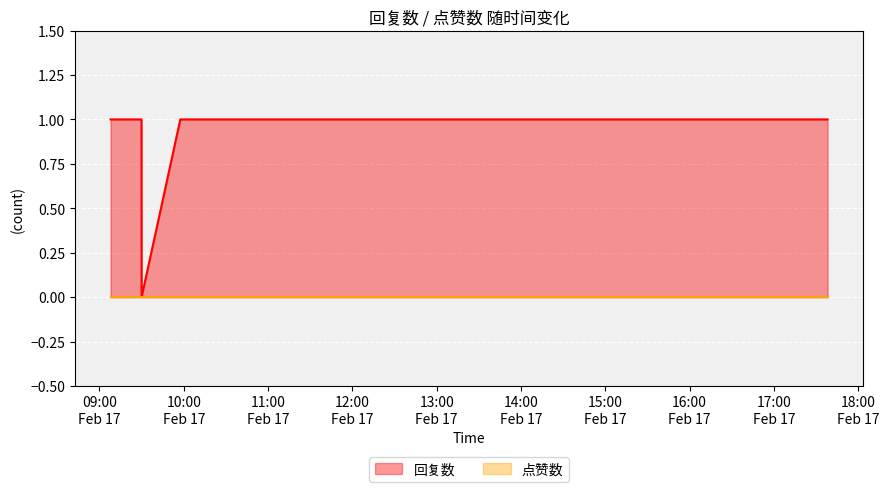

True or false: 点赞数 and 回复数 cross at least once.

False